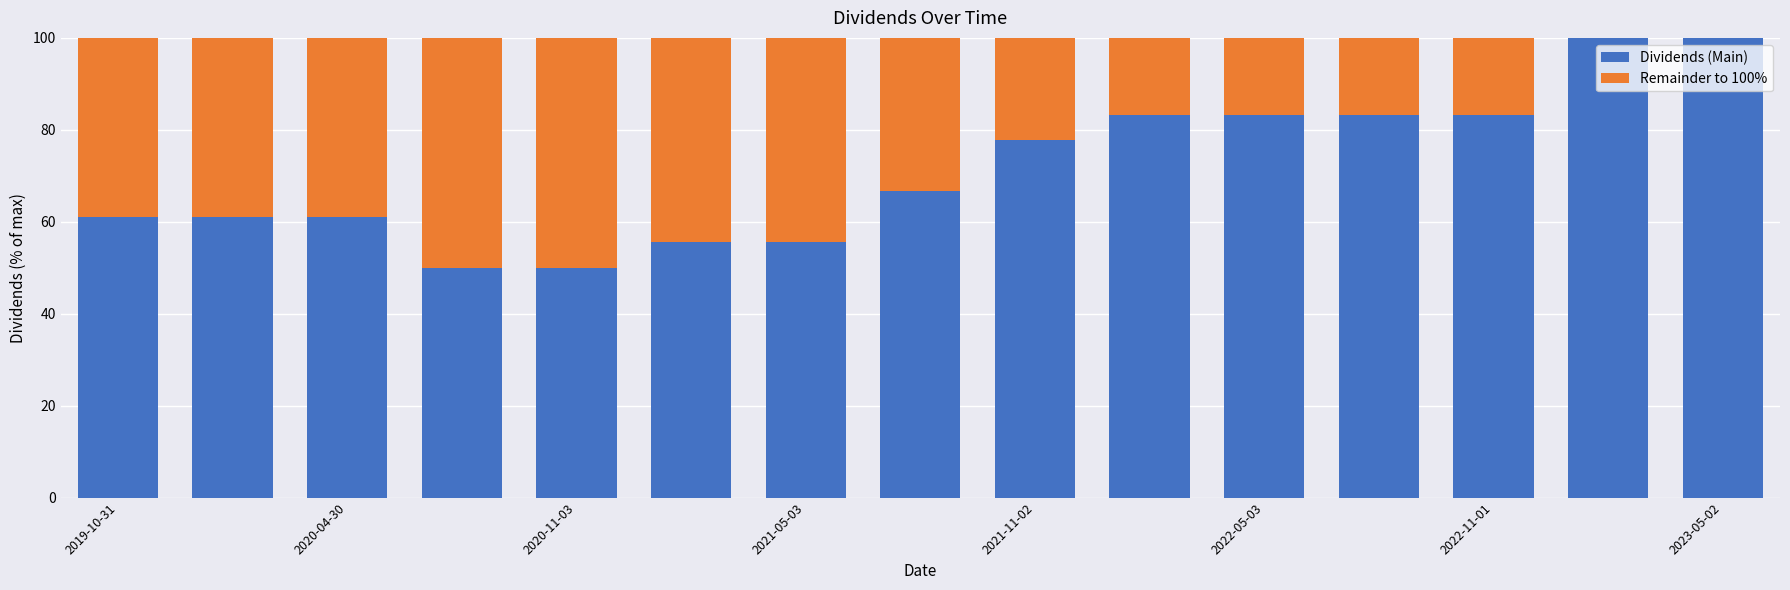

What are all the series names shown in the legend?

Dividends (Main), Remainder to 100%